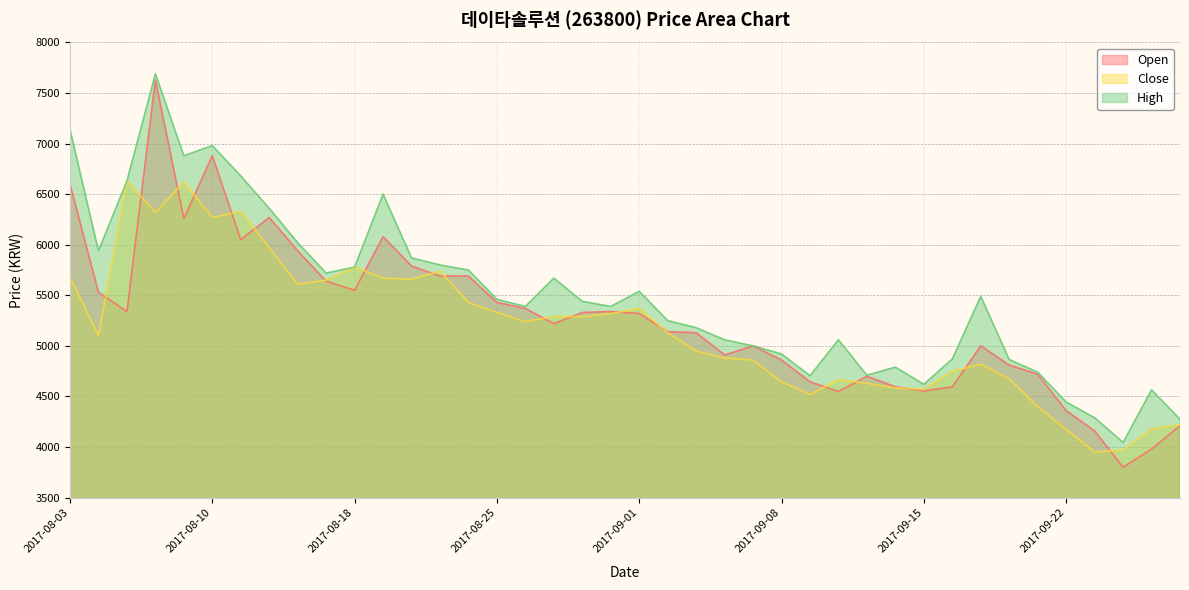

True or false: High has more than 0 points higher than both neighbors.

True